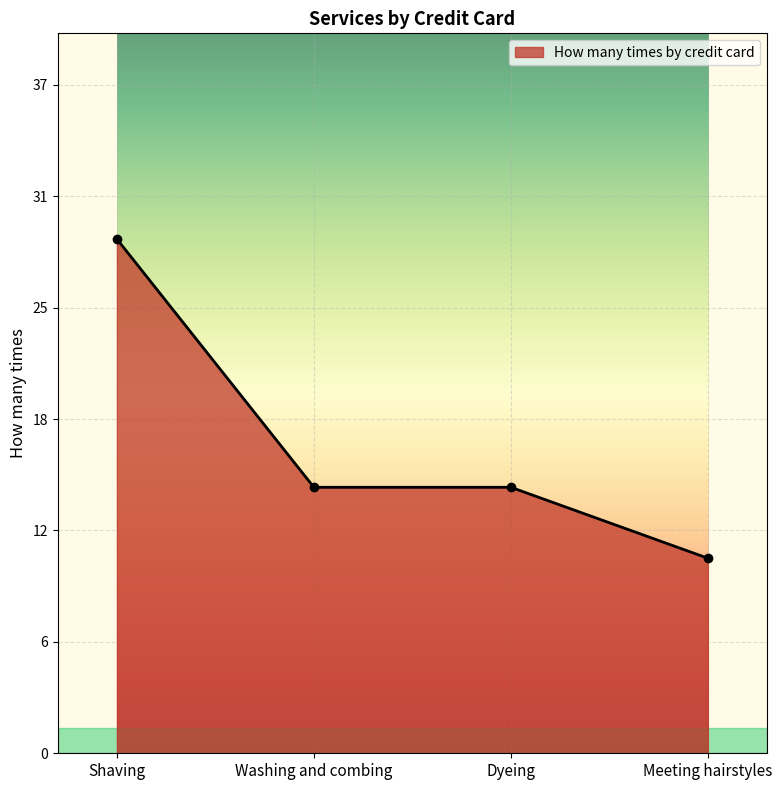

Does the chart have visible grid lines?

Yes